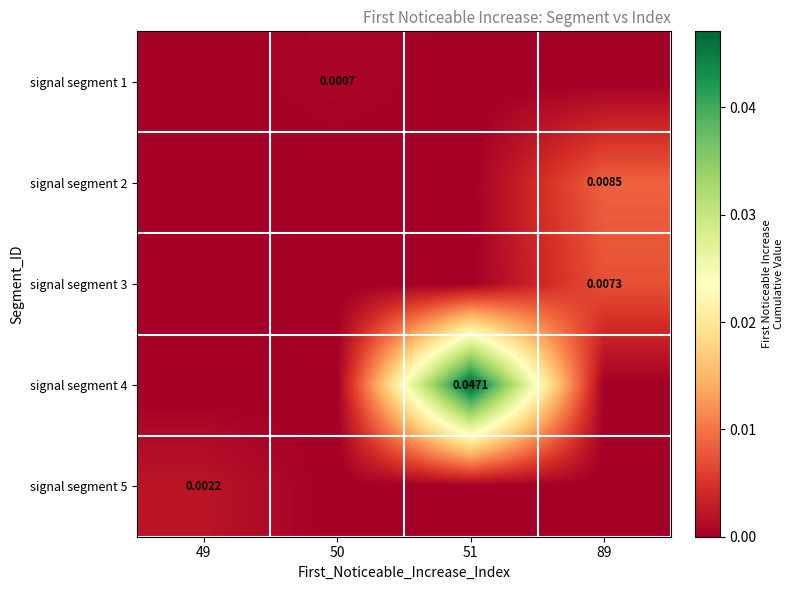

Is the value of signal segment 1 at 50 greater than the value of signal segment 5 at 49?

No